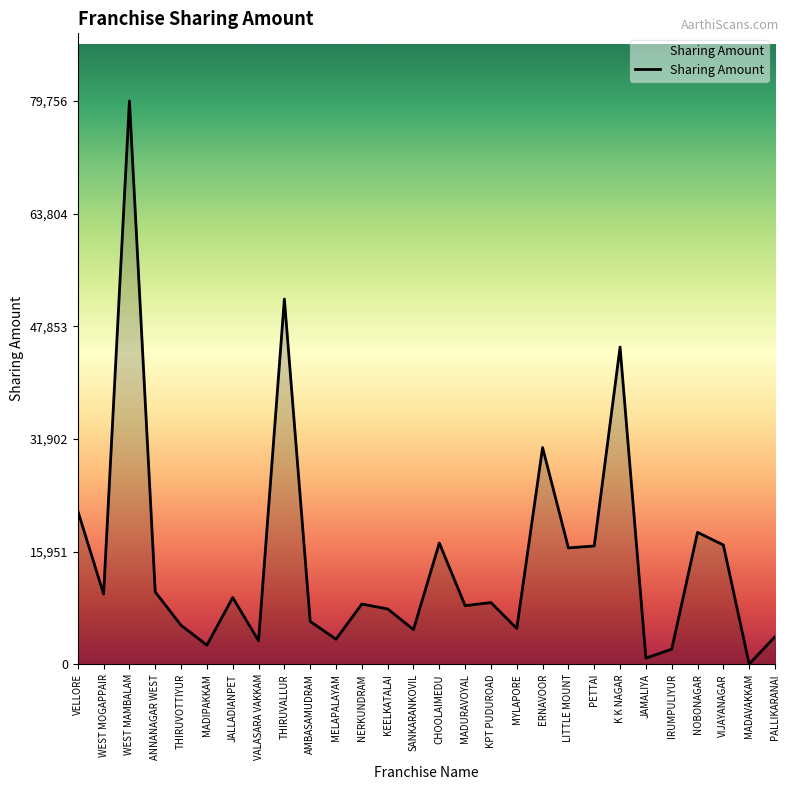

What is the minimum value shown in the chart?

36